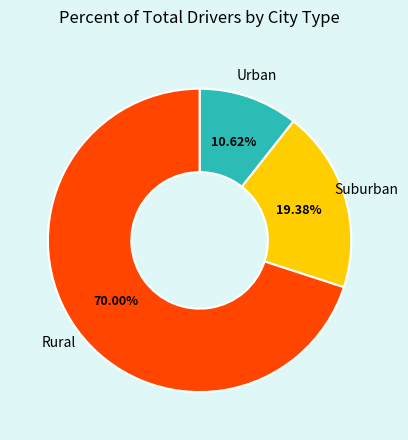

Which category has the biggest portion of the pie?

Rural